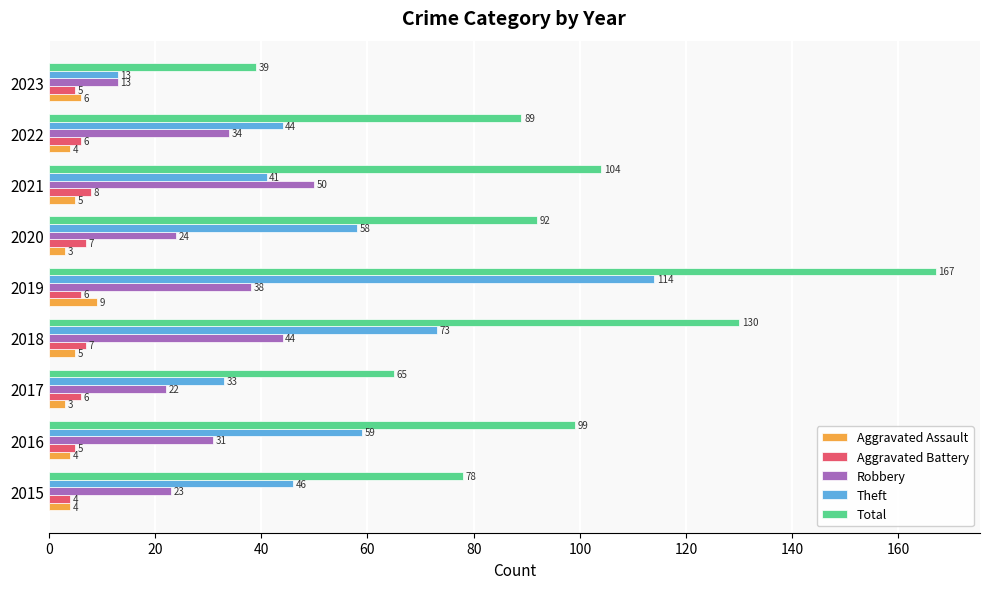

Which series has the widest spread of values?

Total